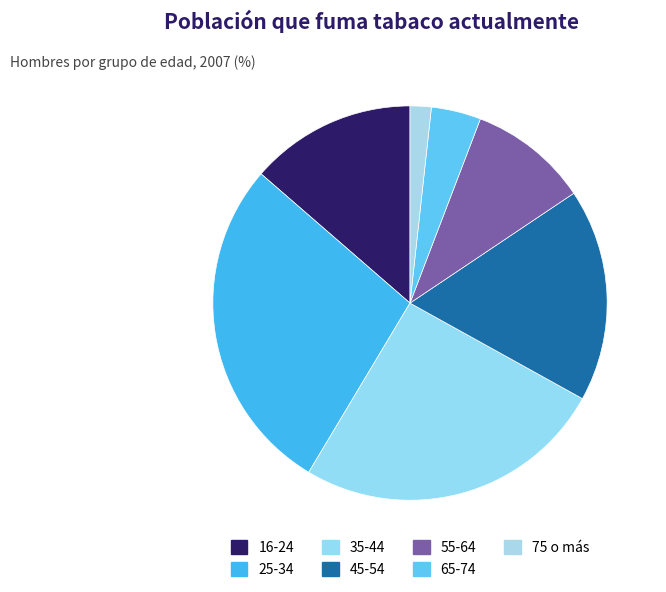

What percentage is the 45-54 slice, to the nearest percent?

17%